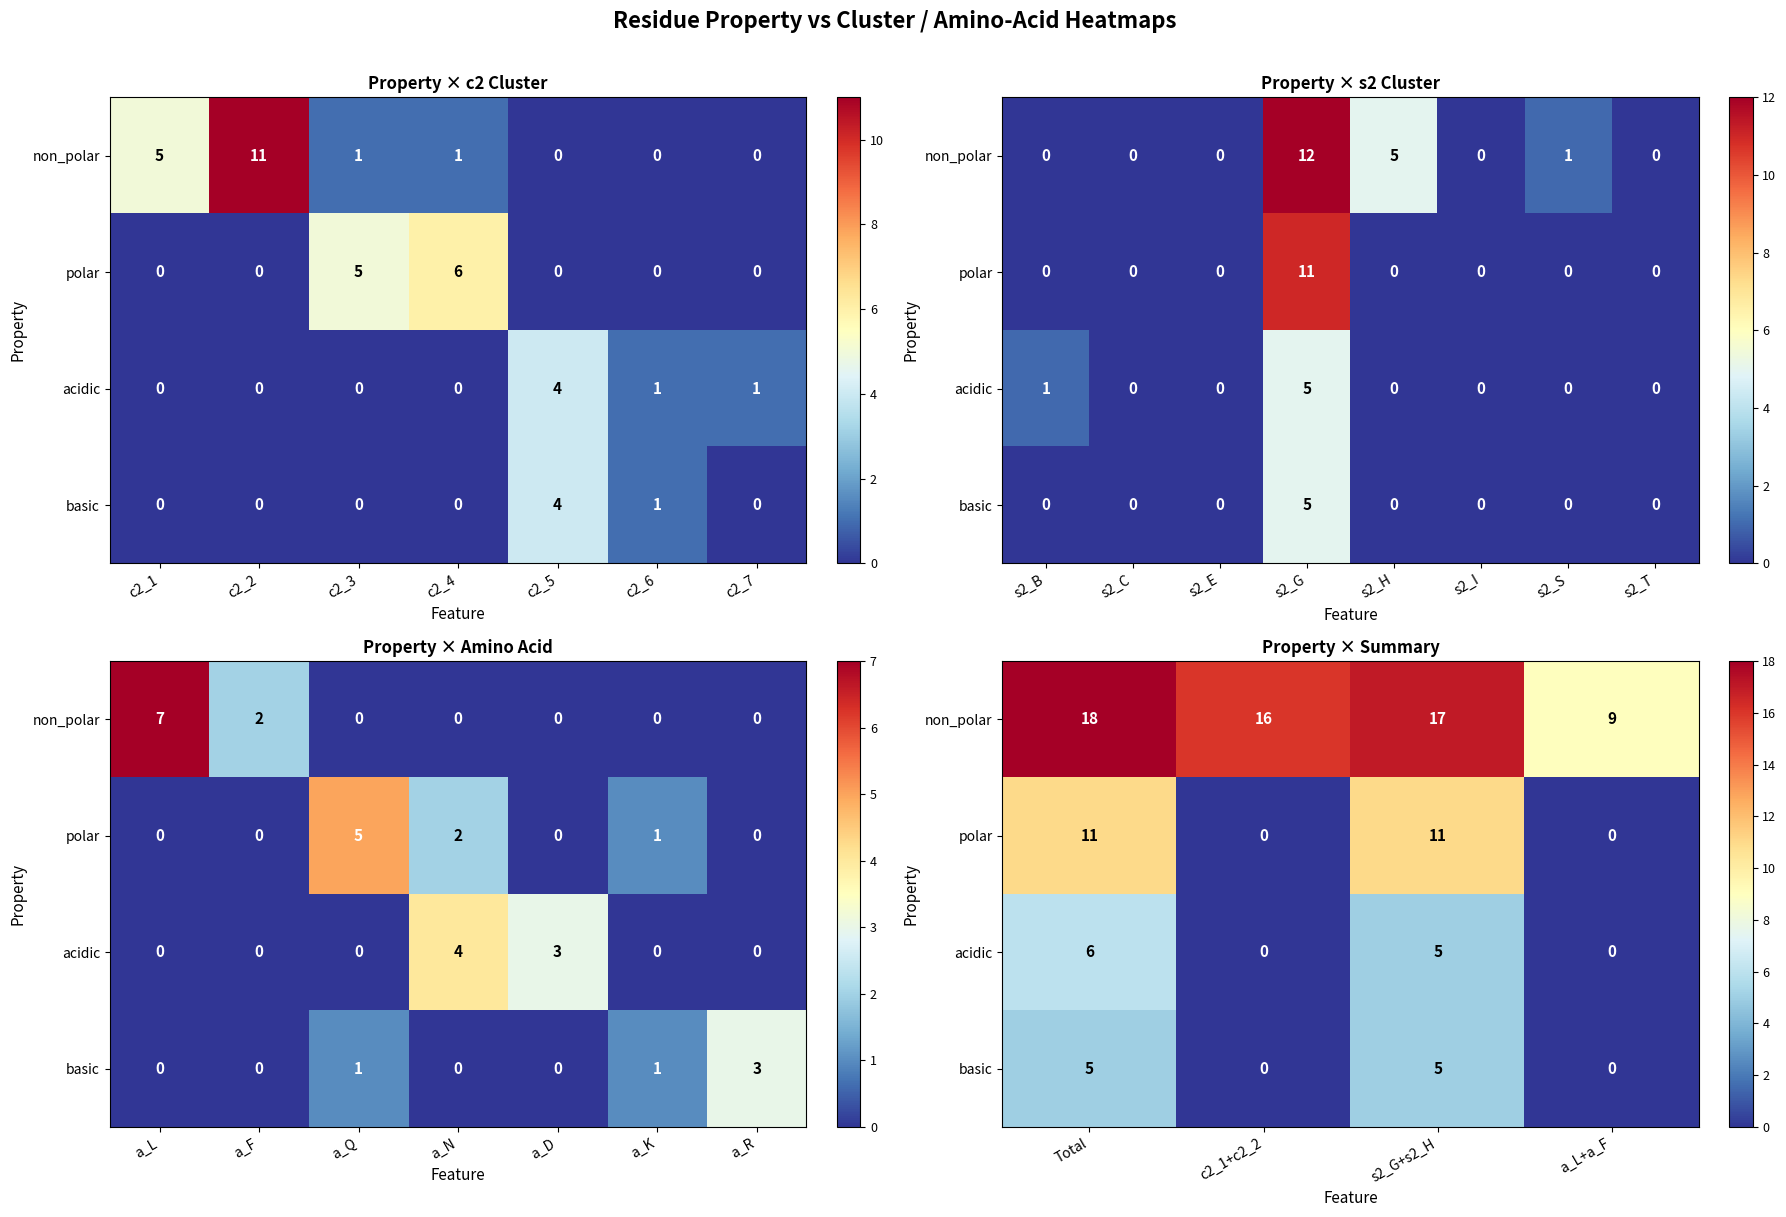

The basic series shows 3 at s2_G+s2_H. True or false?

False